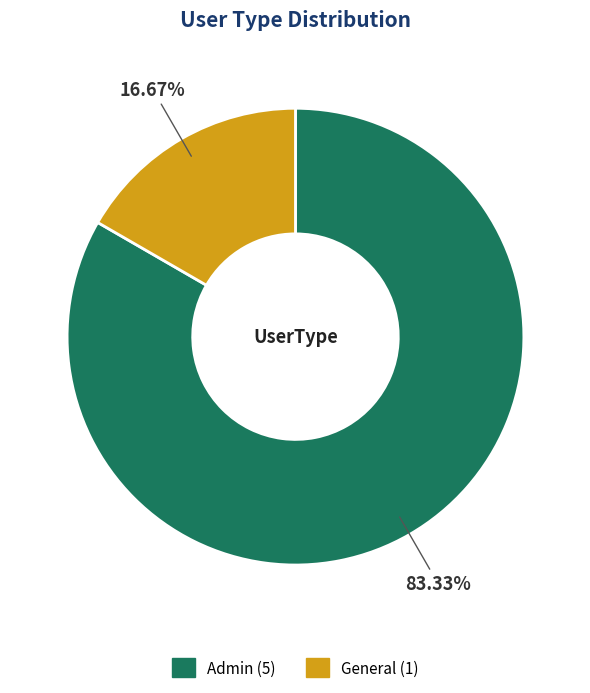

What is the ratio of the value at Admin to the value at General?

5.0